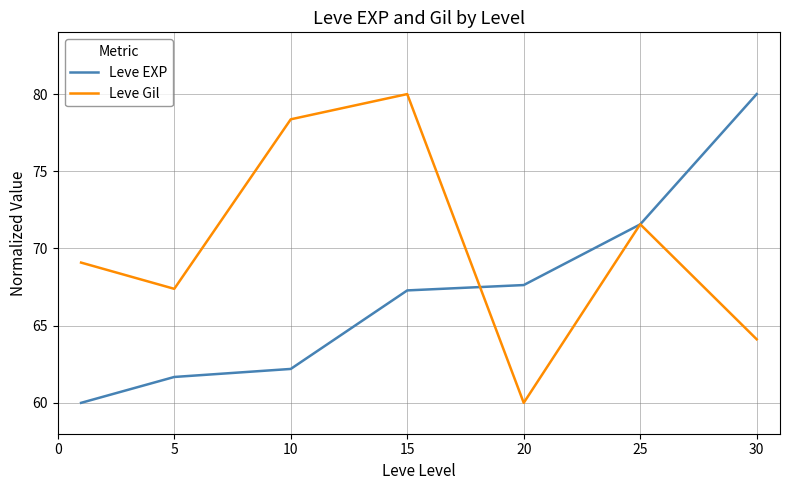

How many lines are shown in the chart?

2